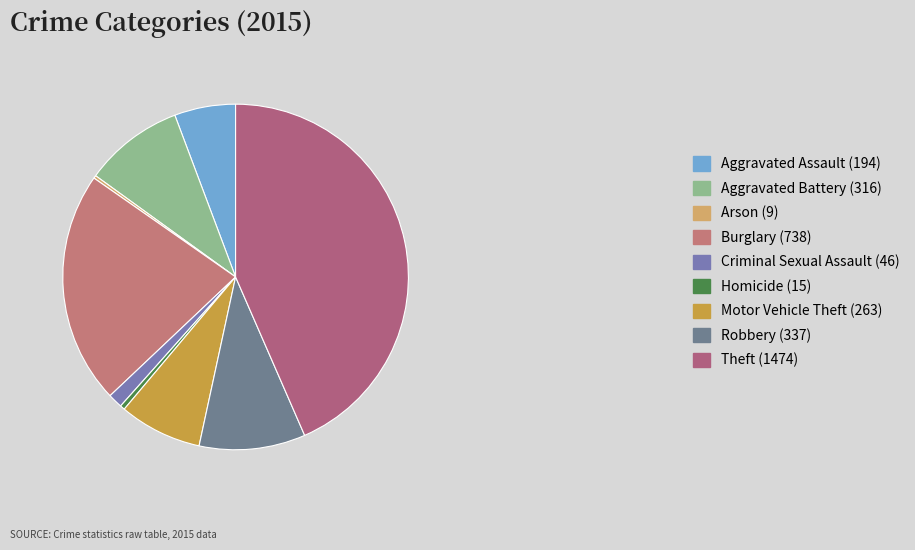

Do Aggravated Battery and Robbery together represent more than half of the pie?

No